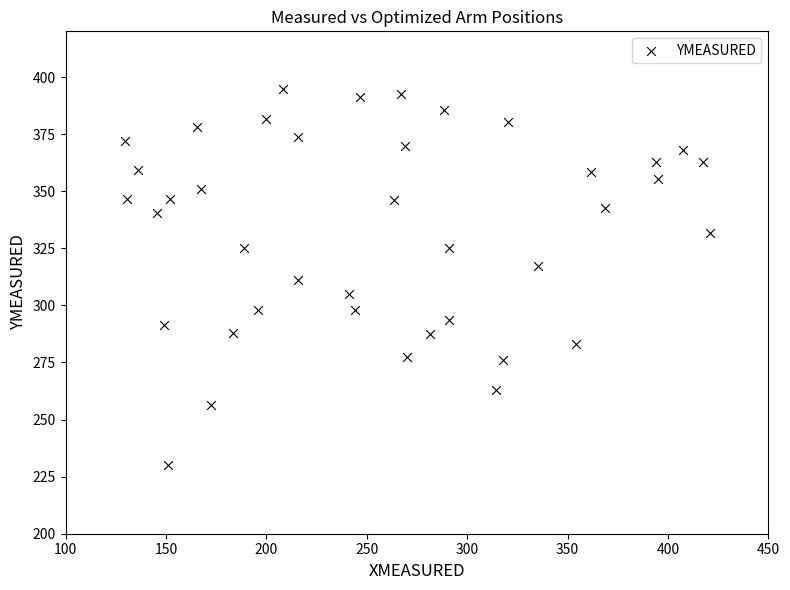

What is the range of X values (max minus min)?

291.4